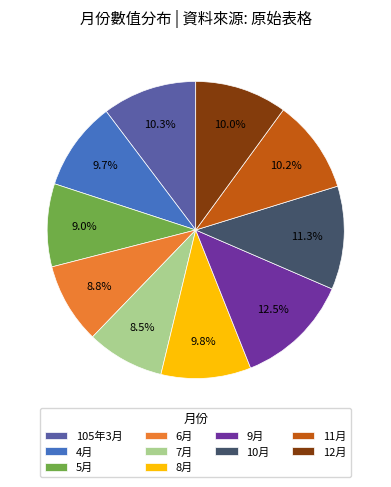

How many slices are in this pie chart?

10